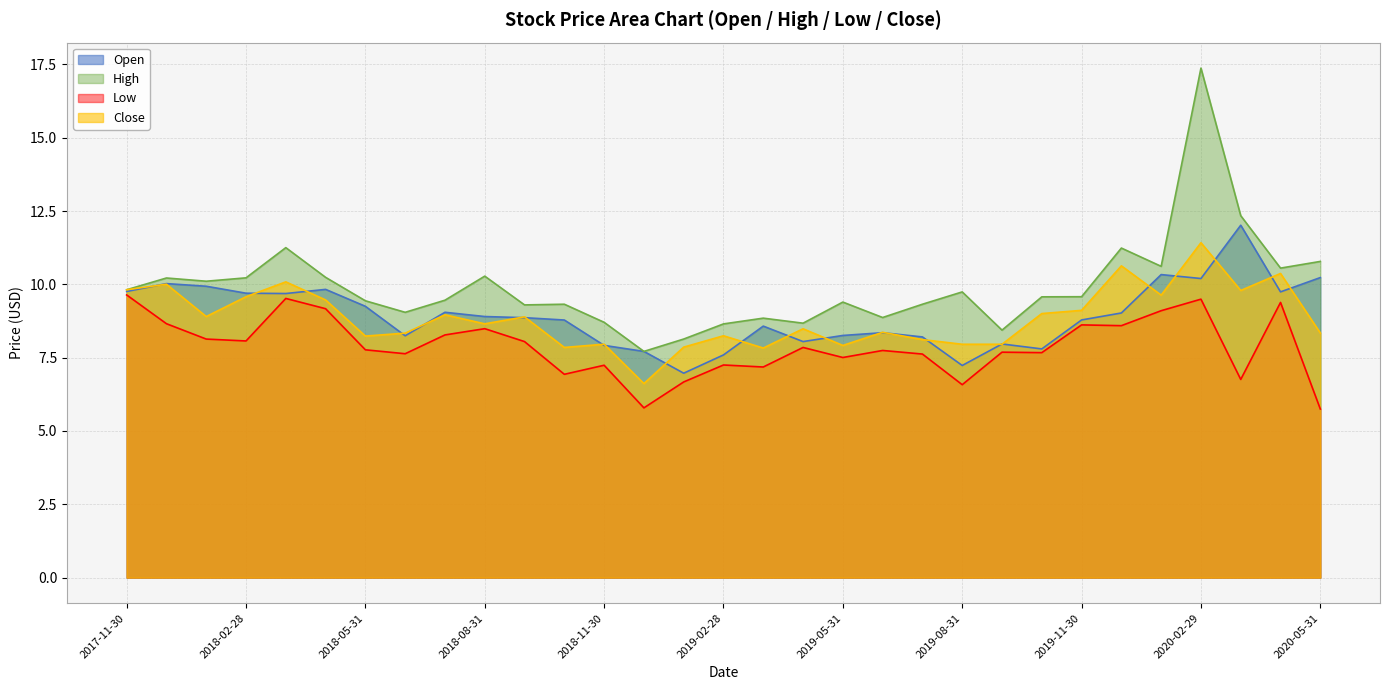

List the labels in order of Low value, largest first.

2017-11-30, 2018-03-31, 2020-02-29, 2020-04-30, 2018-04-30, 2020-01-31, 2017-12-31, 2019-11-30, 2019-12-31, 2018-08-31, 2018-07-31, 2018-01-31, 2018-02-28, 2018-09-30, 2019-04-30, 2018-05-31, 2019-06-30, 2019-09-30, 2019-10-31, 2018-06-30, 2019-07-31, 2019-05-31, 2019-02-28, 2018-11-30, 2019-03-31, 2018-10-31, 2020-03-31, 2019-01-31, 2019-08-31, 2018-12-31, 2020-05-31